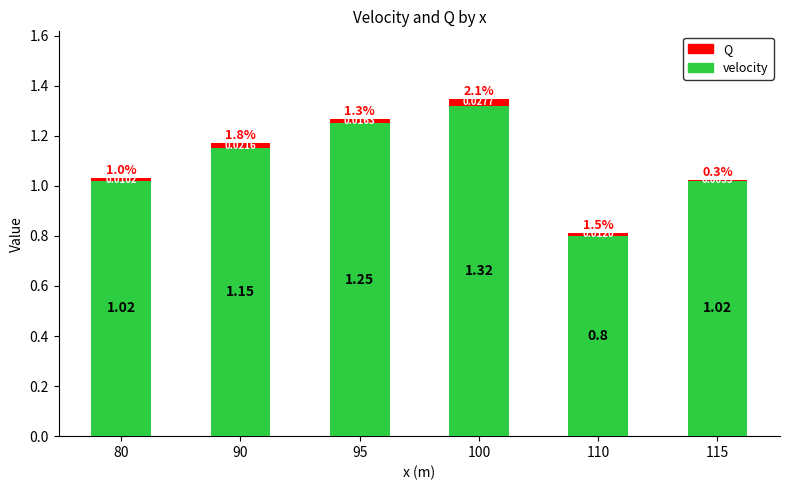

At which category is the sum across all series the highest?

100